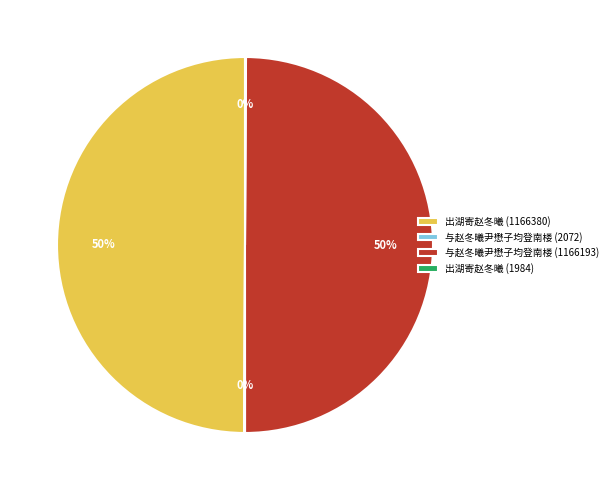

To the nearest percent, what portion does 出湖寄赵冬曦 (1166380) represent?

50%